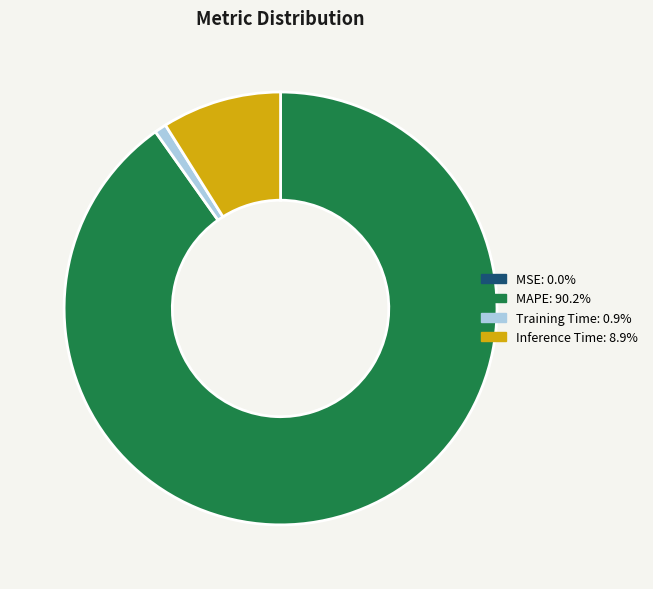

Which has a higher value, Inference Time or Training Time?

Inference Time